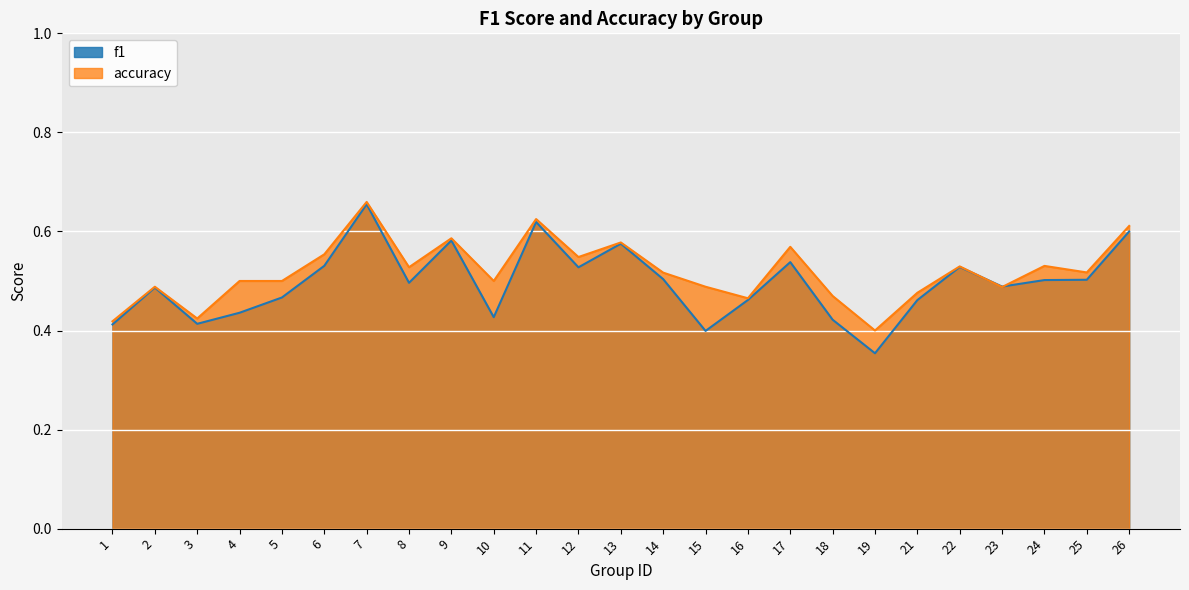

Which series has the largest total across all categories?

accuracy